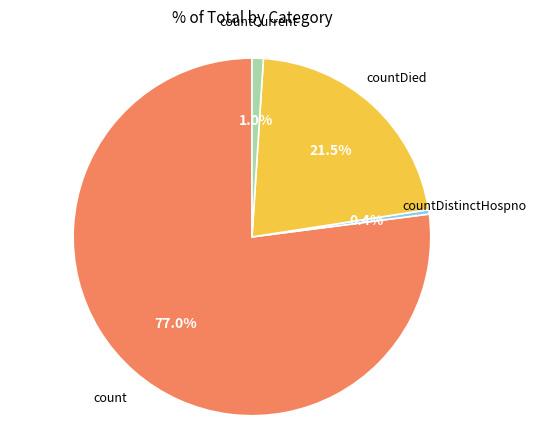

Is there a majority slice in this chart?

Yes